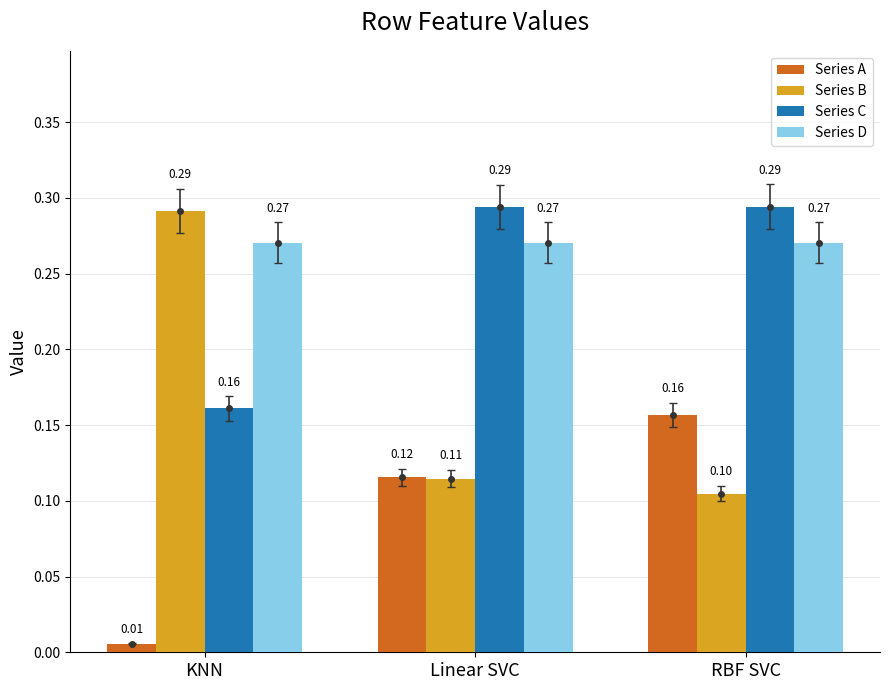

What is the sum of all Series D values?

0.8